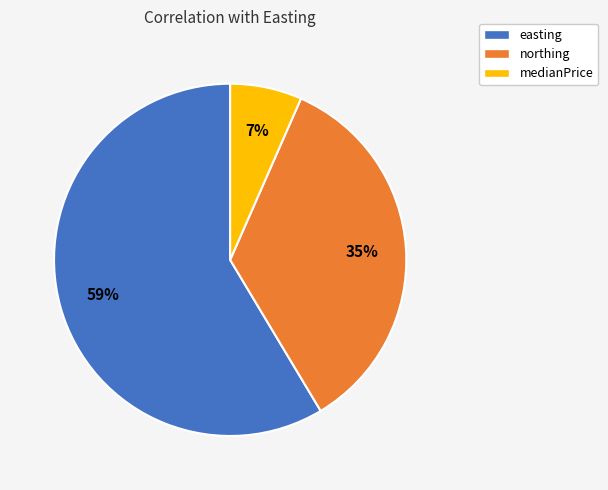

Rank the categories by value from lowest to highest.

medianPrice, northing, easting